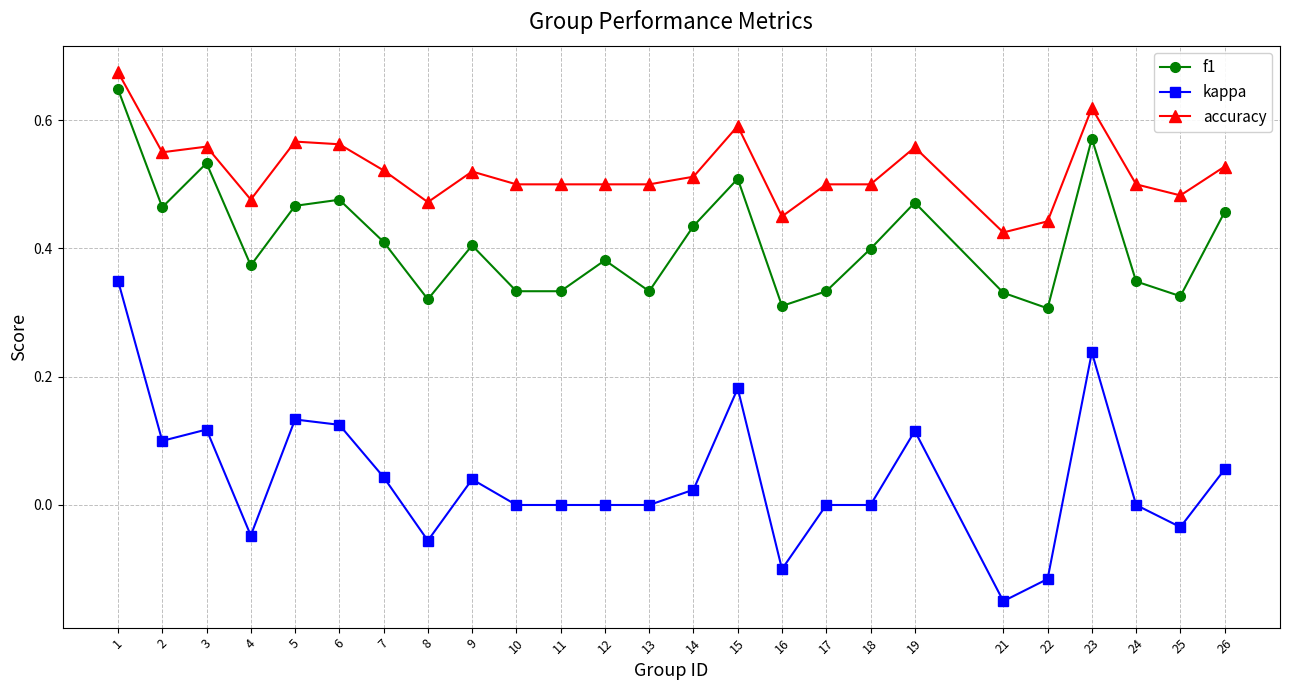

Which series has the widest spread of values?

kappa